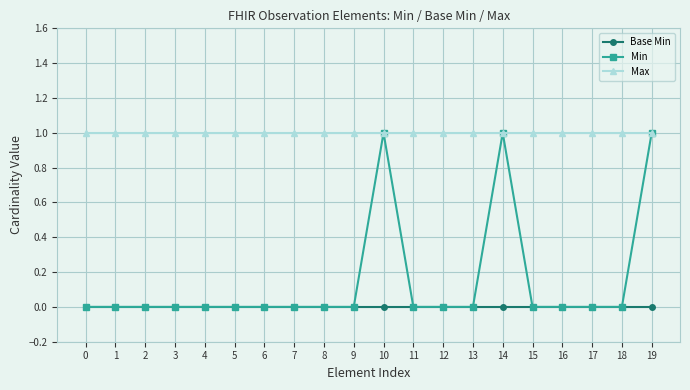

How many categories are shown in the chart?

20